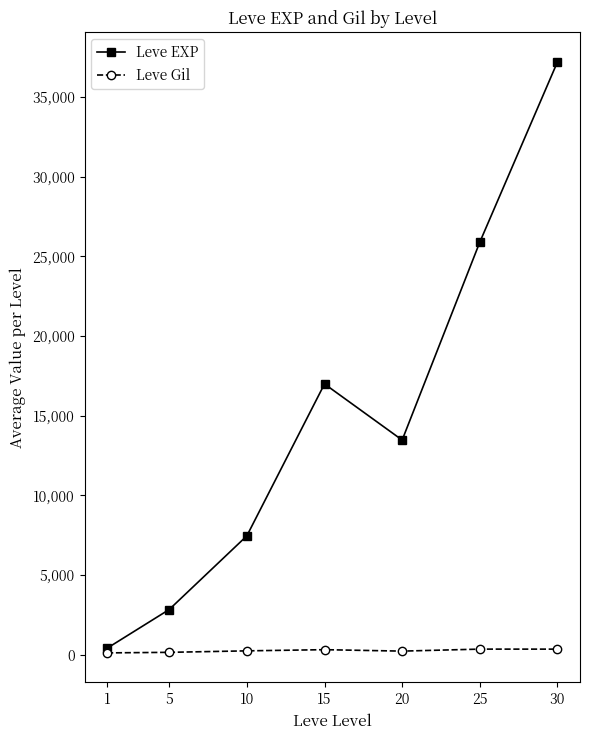

What is the value of the Leve Gil point at the 5th from the left?

224